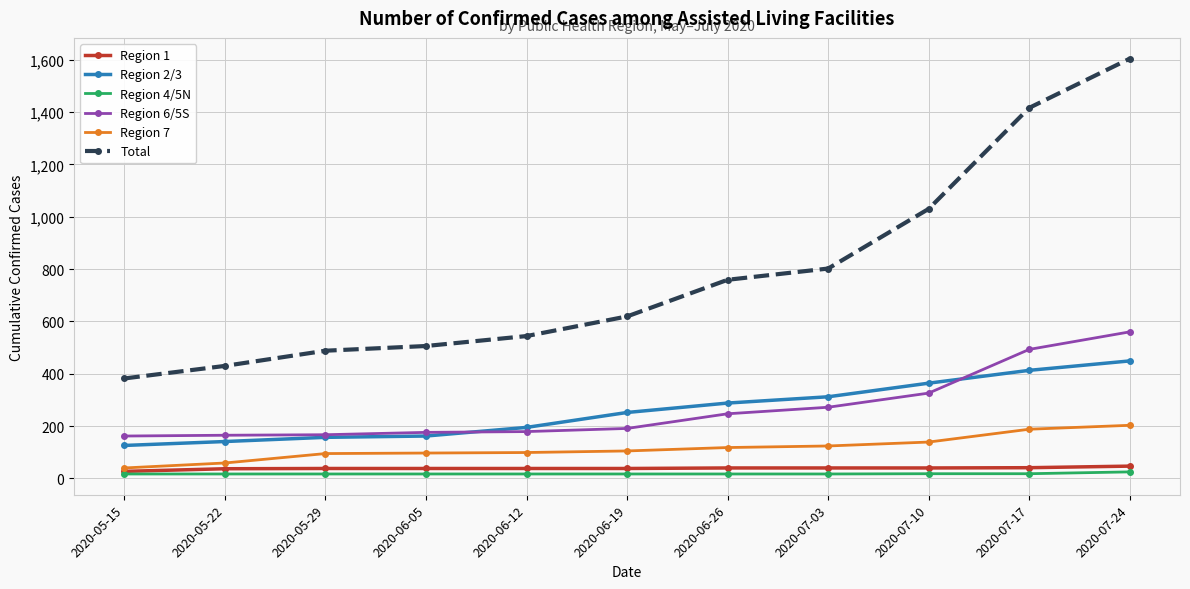

What are all the series names shown in the legend?

Region 1, Region 2/3, Region 4/5N, Region 6/5S, Region 7, Total